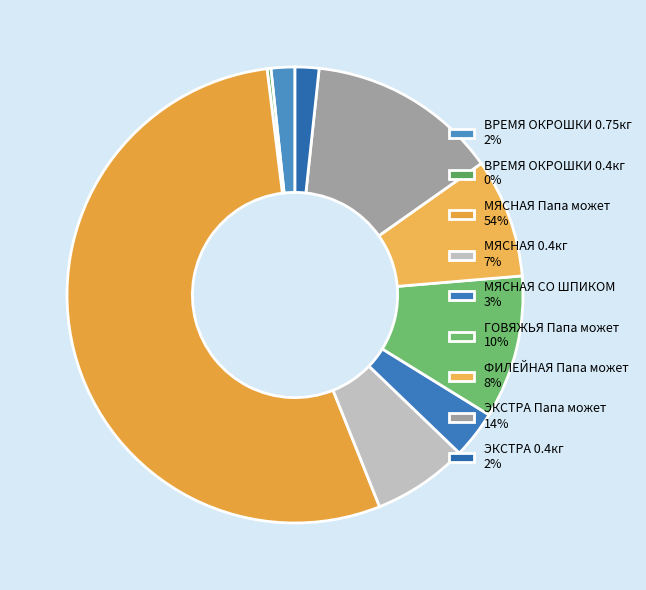

Which category accounts for the majority?

МЯСНАЯ Папа может